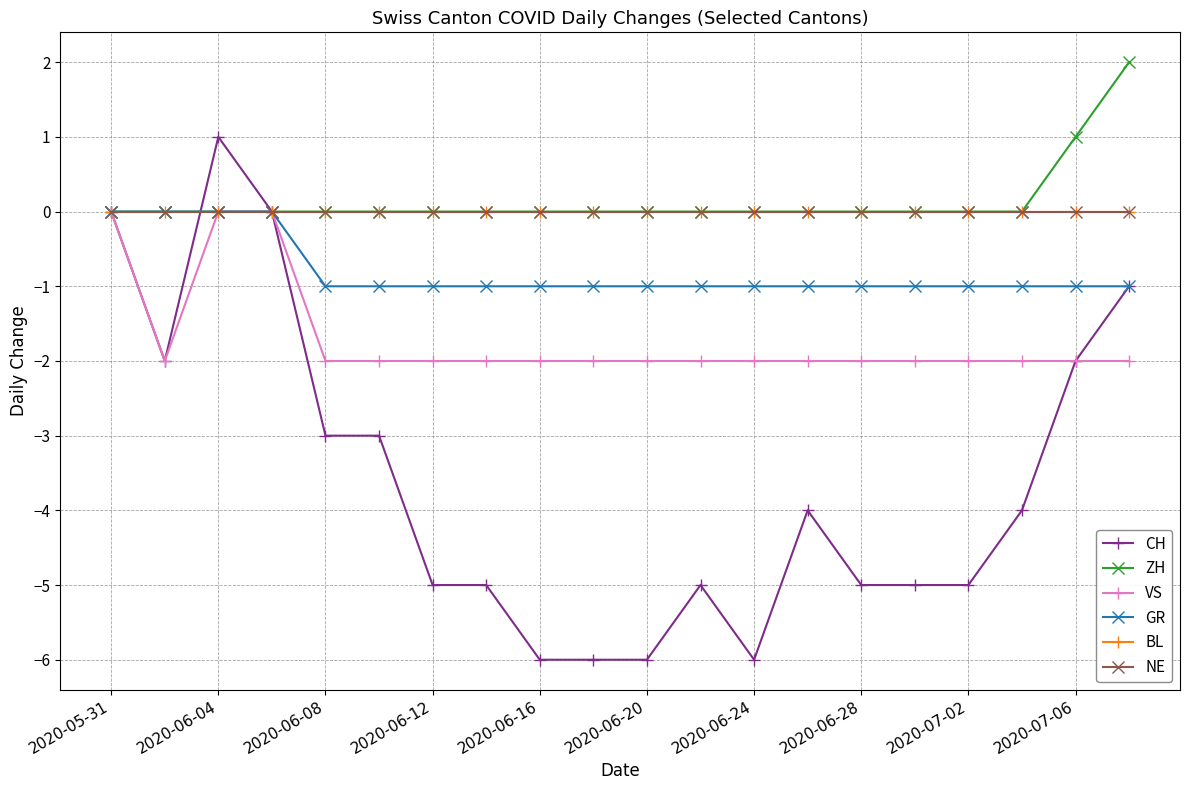

How many lines are shown in the chart?

6